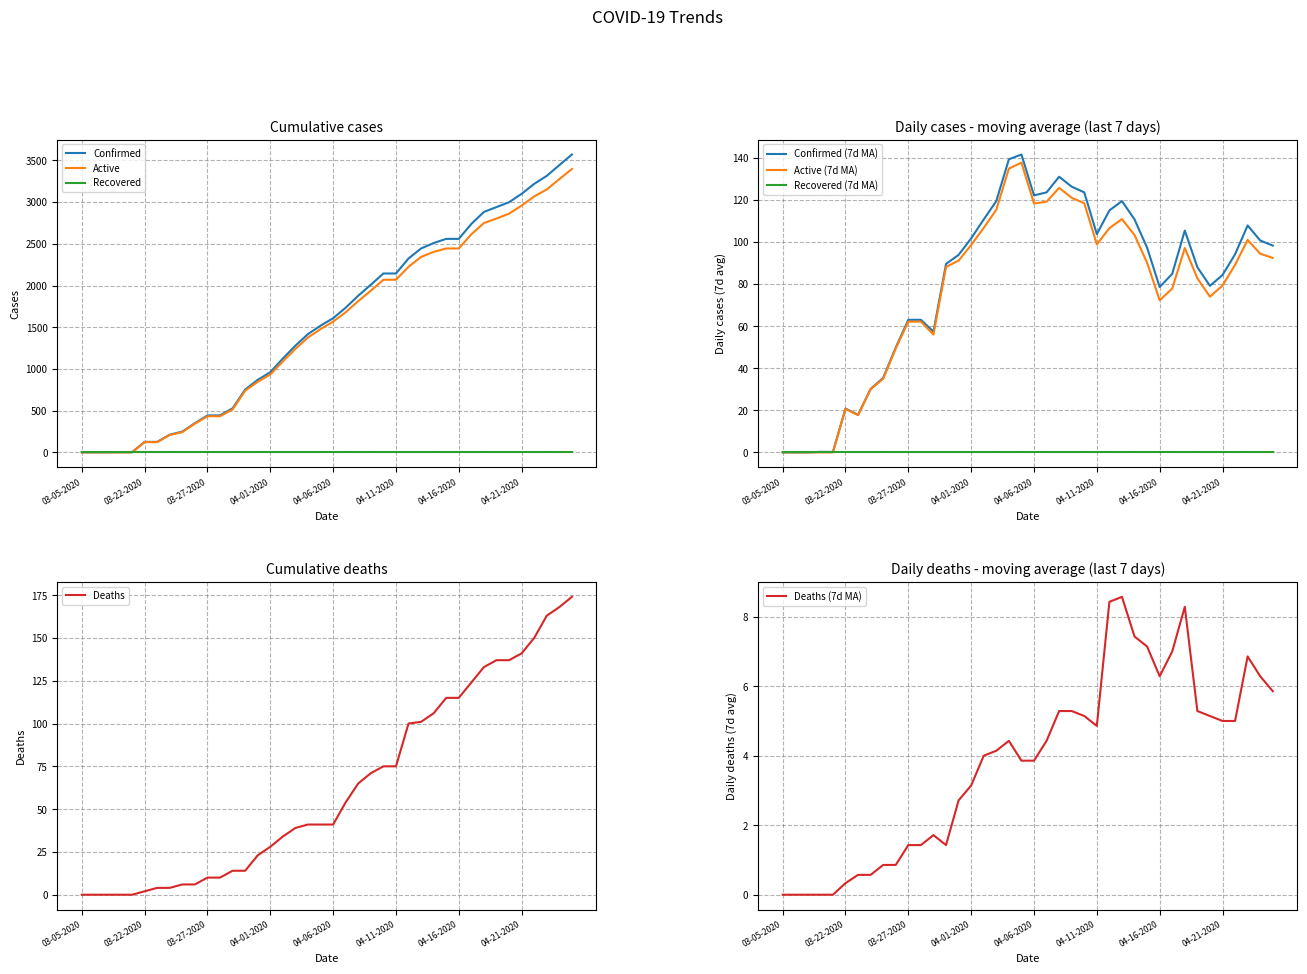

At how many categories does at least one series exceed 1761?

18